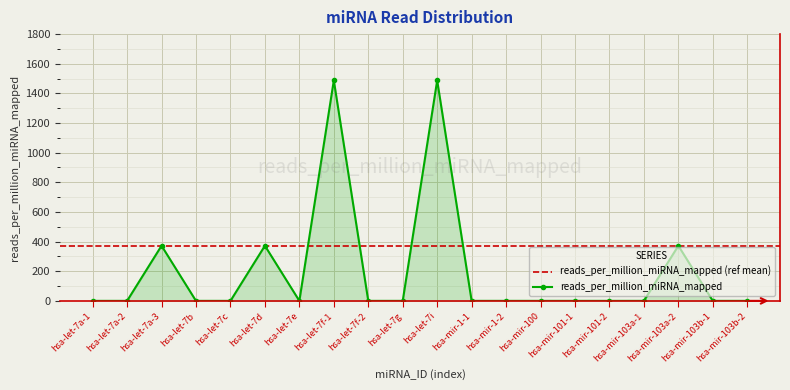

What is the sum of all values?

4090.7